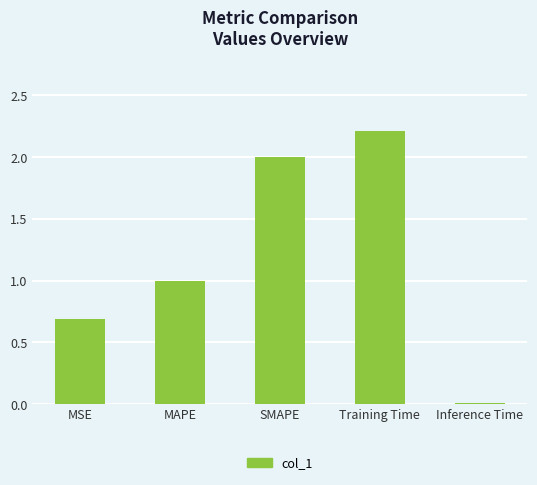

What is the difference between the maximum and second lowest values?

1.5